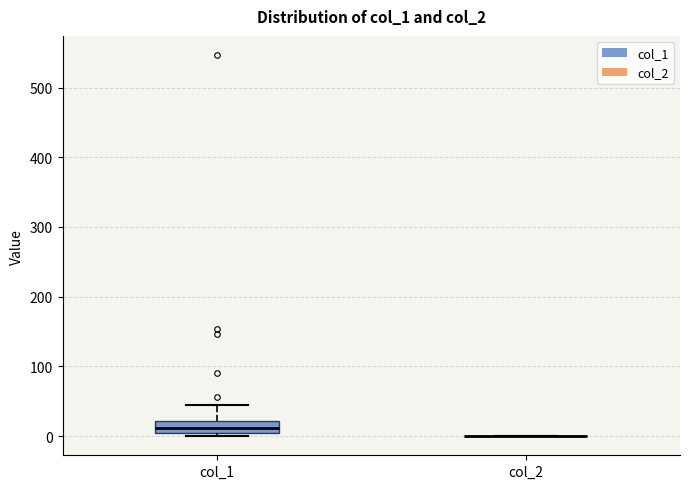

Reading left to right, read every box against the y-axis: the position of its median line, the range the box covers, and the ends of its whiskers. The values are not printed on the chart, so give them approximately, as read against the axis.

col_1: median 10, box 0 to 20, whiskers 0 (just below the box's lower edge) to 40
col_2: box collapsed to a line at 0, whiskers 0 to 0